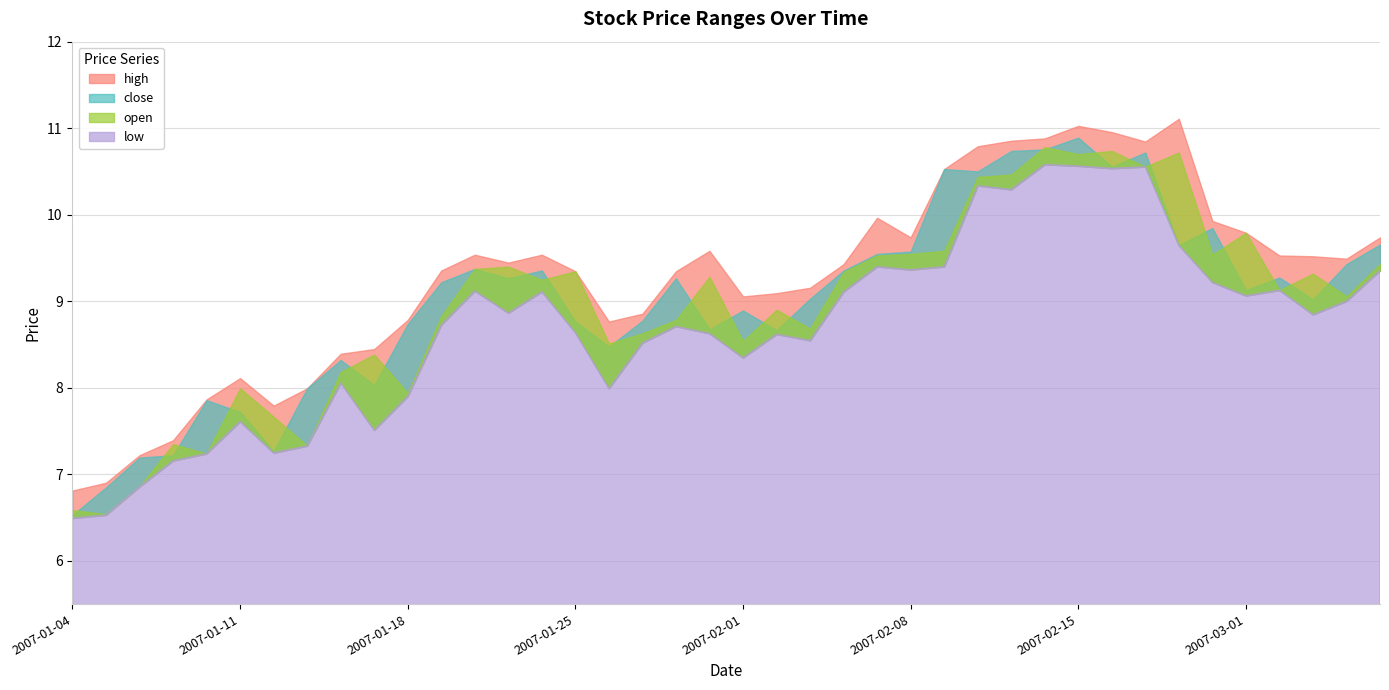

Which series has the largest total across all categories?

high